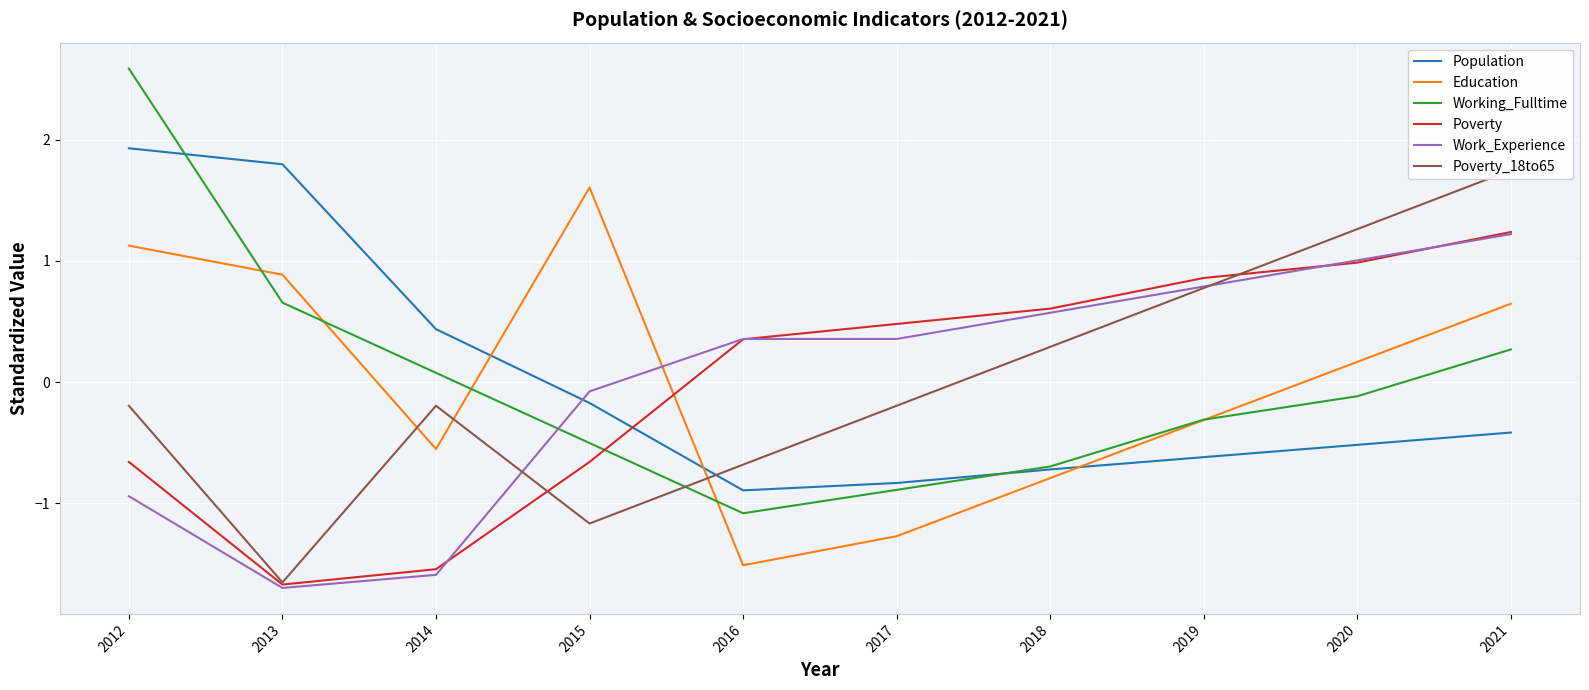

True or false: Poverty_18to65 has more than 2 interior local peaks.

False